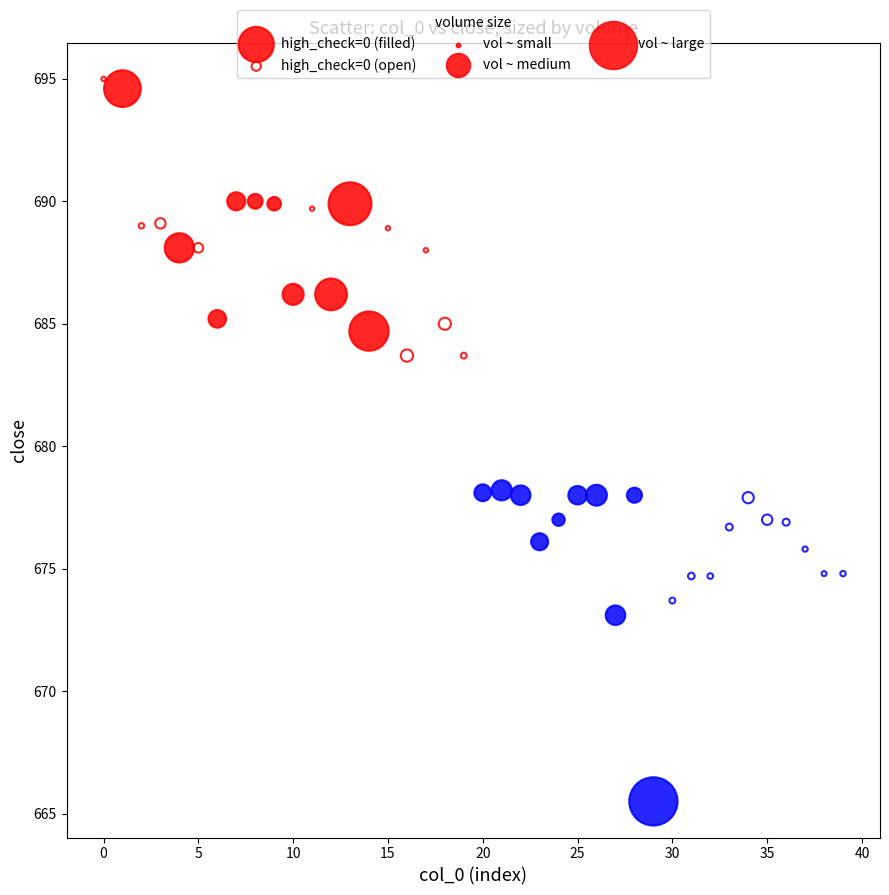

Which series has the widest spread of Y values?

high_check=0 (filled)